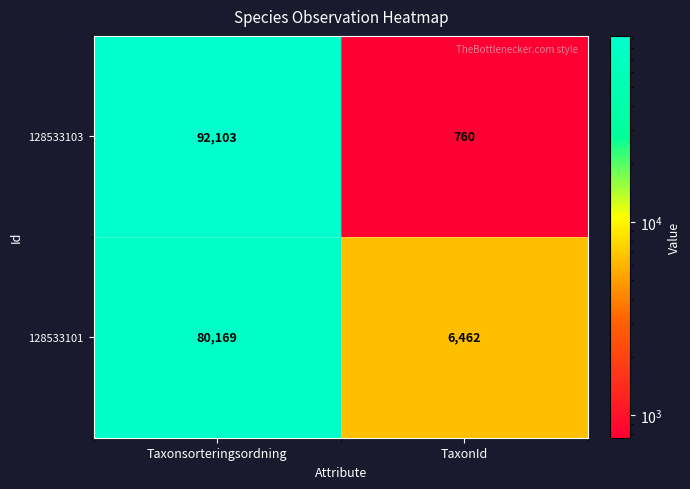

Rank the series at Taxonsorteringsordning from highest to lowest value.

128533103, 128533101